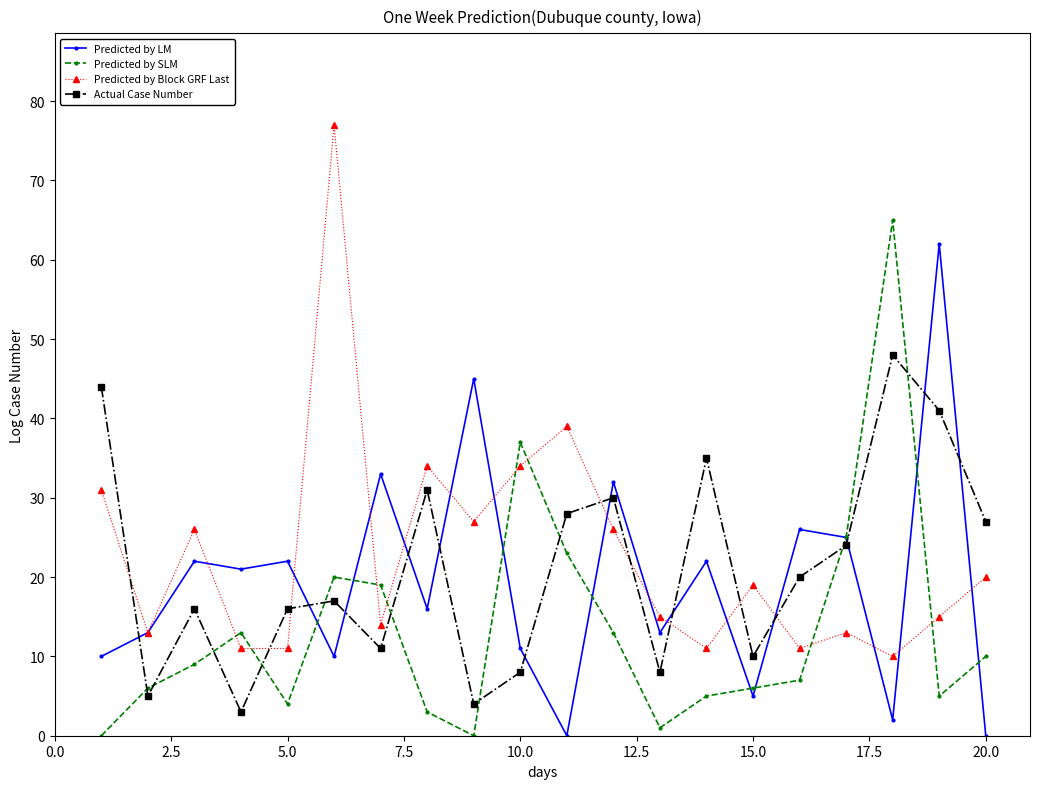

True or false: Actual Case Number and Predicted by SLM cross at least once.

True